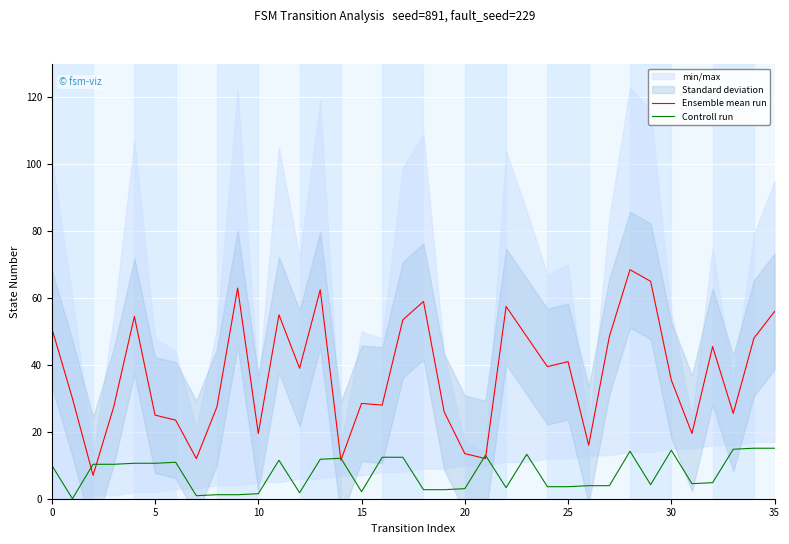

What is the average value of the Controll run series?

7.6